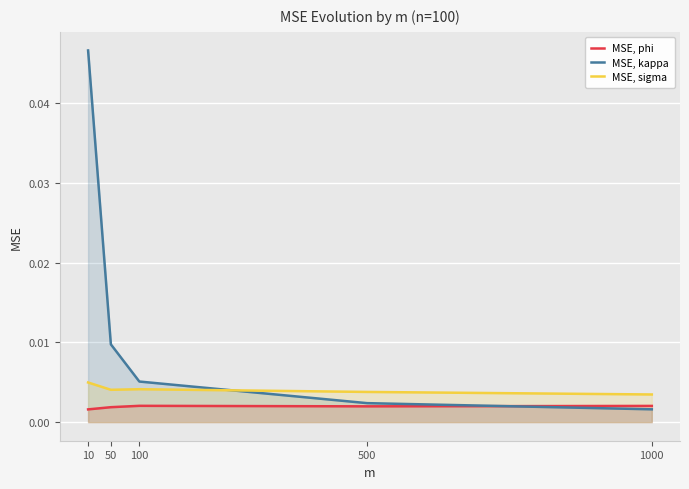

Is it true that MSE, phi equals 0.0 at 500?

True